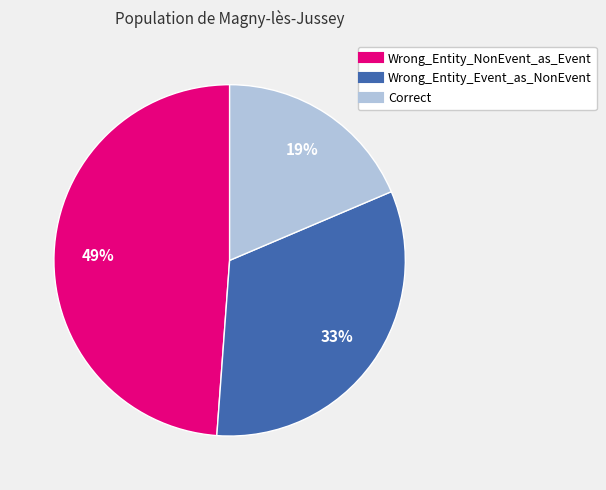

Approximately how many times larger is the value at Wrong_Entity_NonEvent_as_Event compared to Wrong_Entity_Event_as_NonEvent?

1.5